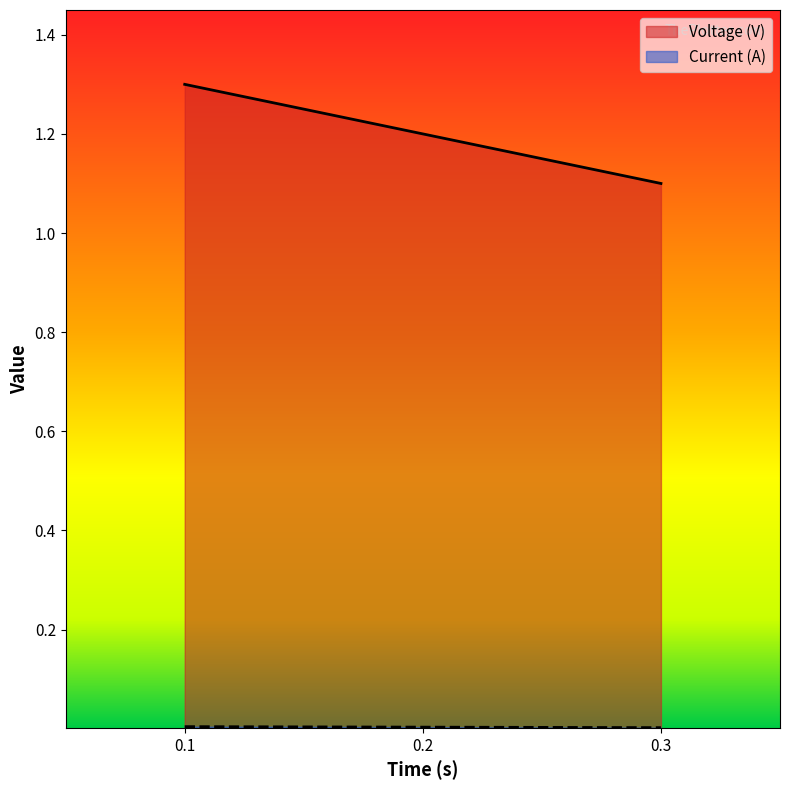

What is the difference between the Voltage (V) values at 0.2 and 0.3?

0.1